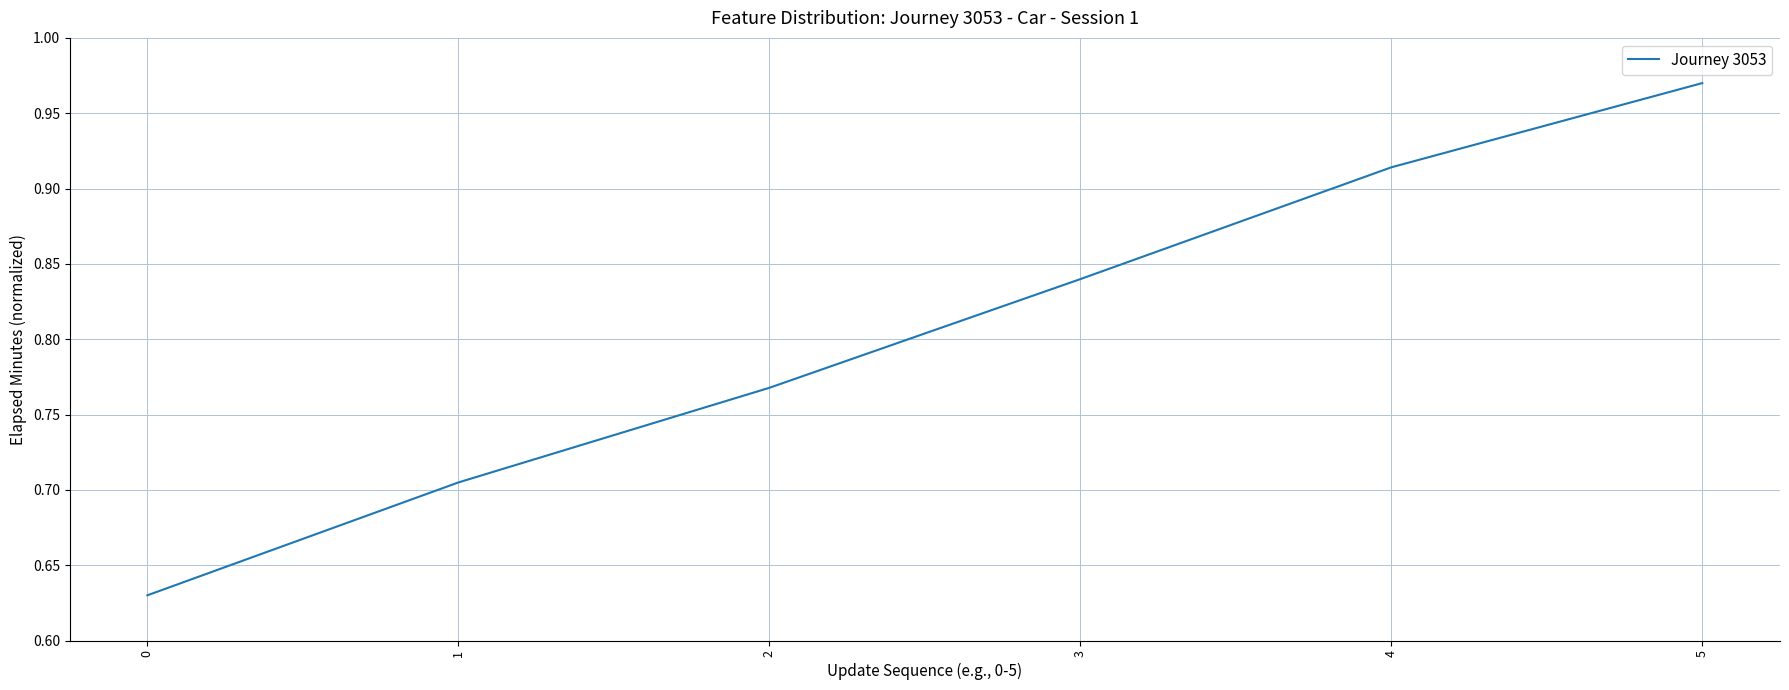

True or false: the data shows 1.6 at 5.

False